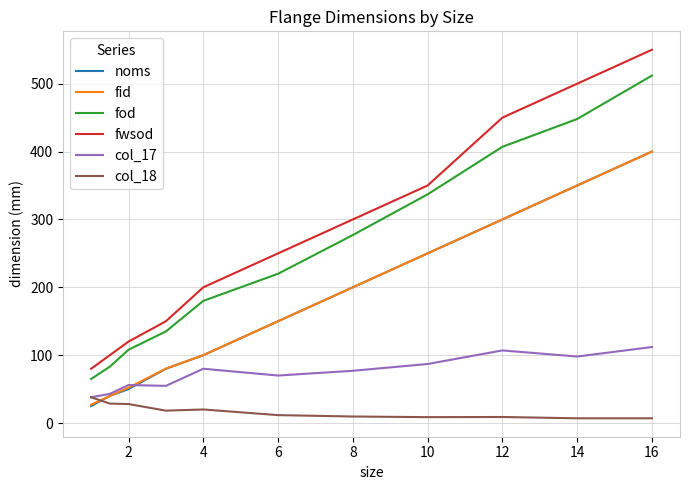

What is the minimum value for col_17?

38.0